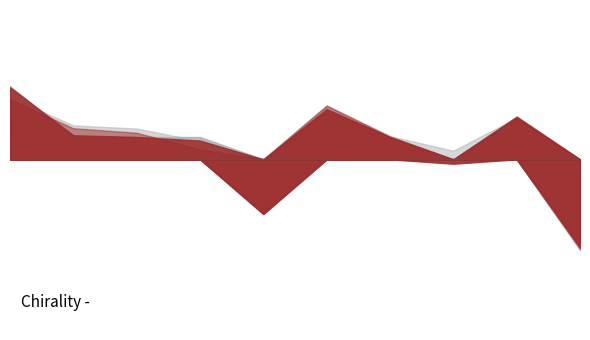

Reading left to right, extract all data points from this chart.

accuracy: 1=0.9	2=0.8	3=0.8	4=0.8	5=0.6	6=0.8	7=0.8	8=0.7	9=0.8	10=0.6
auc: 1=0.8	2=0.8	3=0.8	4=0.8	5=0.6	6=0.8	7=0.8	8=0.7	9=0.8	10=0.6
f1_score: 1=0.9	2=0.8	3=0.8	4=0.8	5=0.6	6=0.8	7=0.8	8=0.7	9=0.8	10=0.6
g_mean: 1=0.8	2=0.8	3=0.8	4=0.7	5=0.6	6=0.8	7=0.8	8=0.7	9=0.8	10=0.6